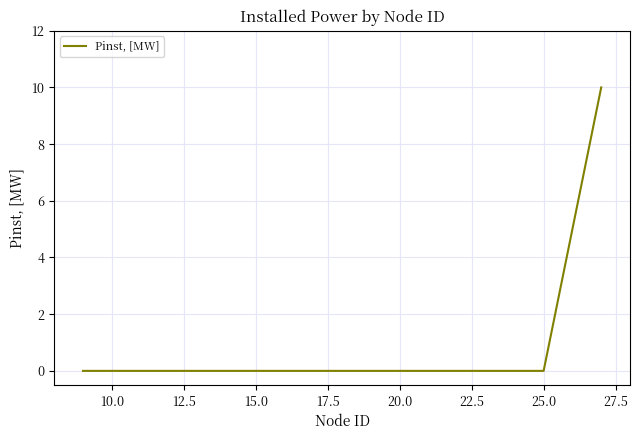

What is the maximum value shown in the chart?

10